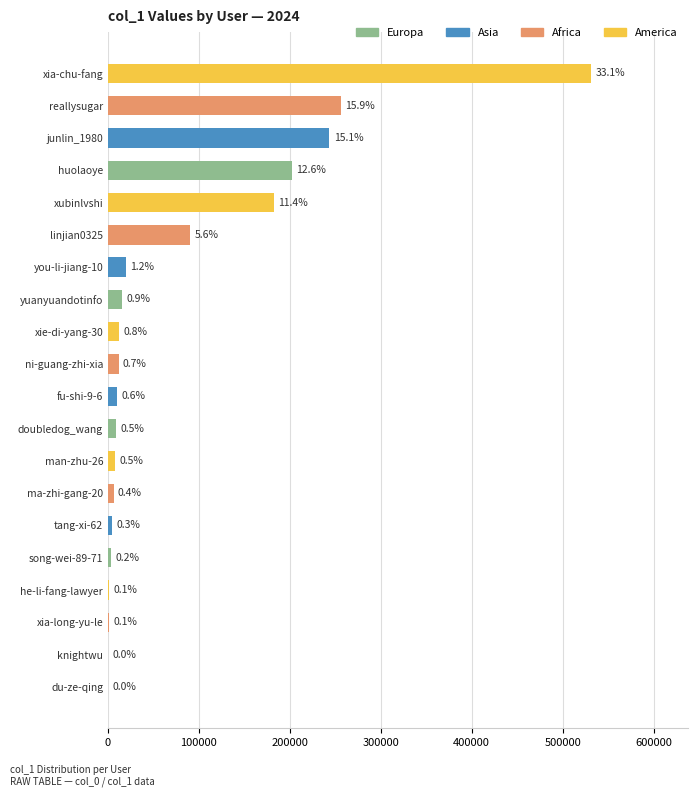

How many data points does each series have?

20